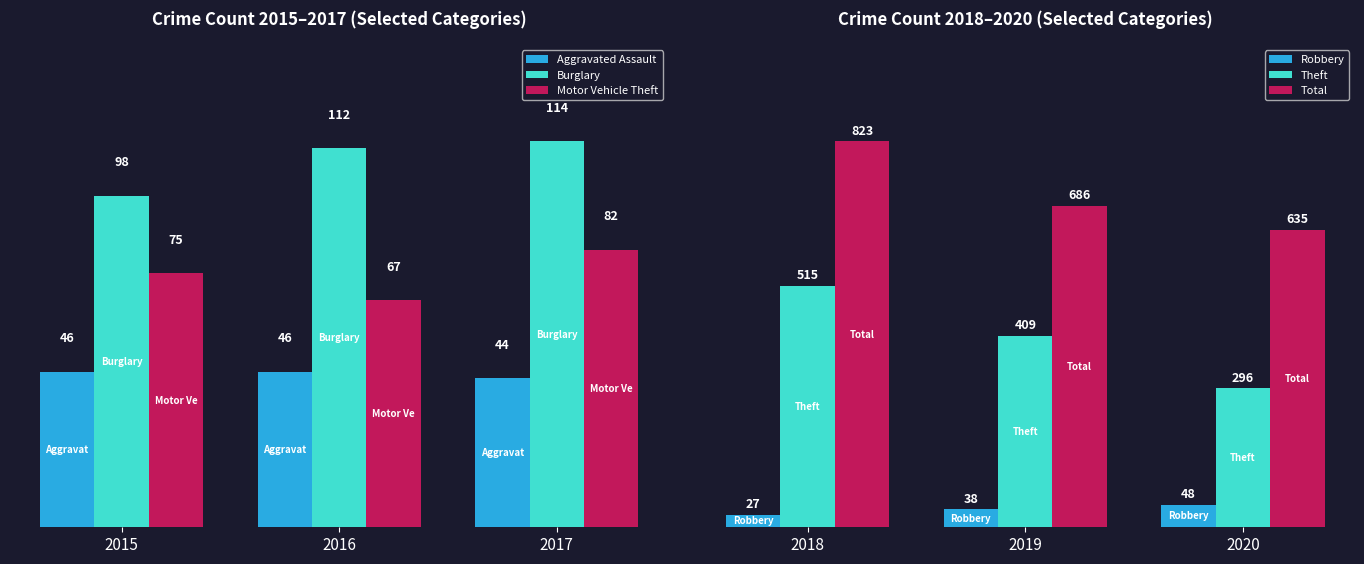

Between 2016 and 2015, which is larger?

2016